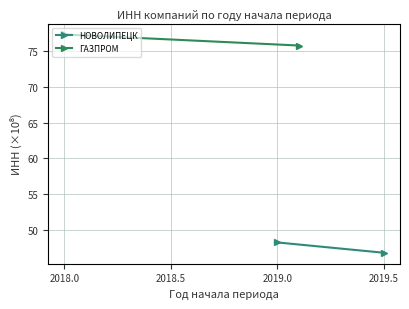

Reading left to right, extract all data points from this chart.

НОВОЛИПЕЦК: 48.2	46.8
ГАЗПРОМ: 77.4	75.8